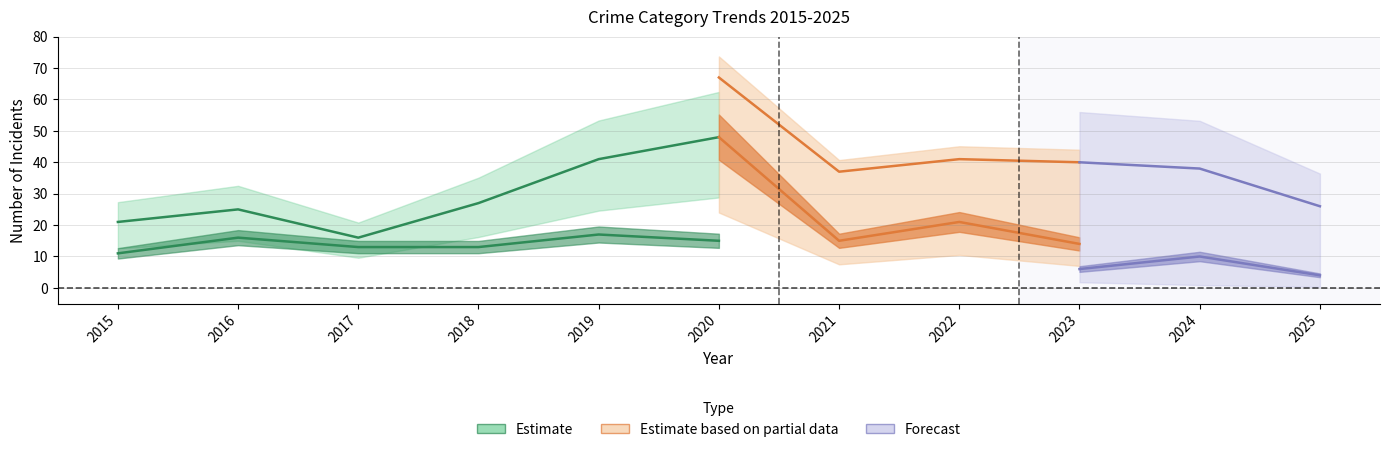

At which label is Robbery closest to 13?

2017